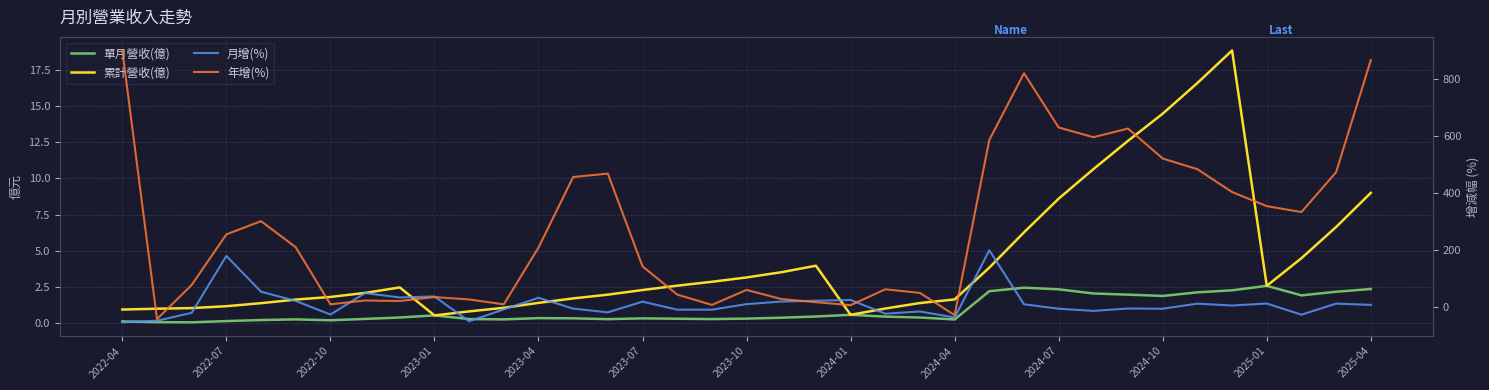

What is the difference between the 單月營收(億) values at 29 and 27?

0.4